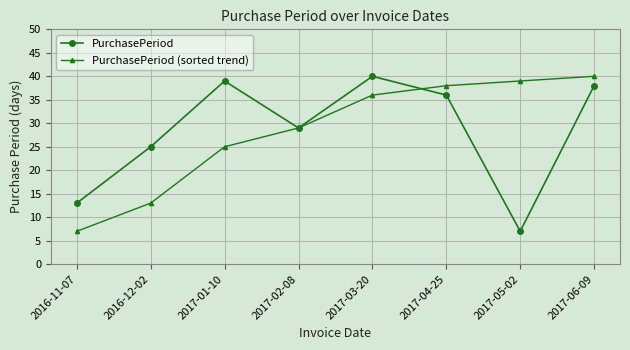

Rank the categories by PurchasePeriod (sorted trend) value from lowest to highest.

2016-11-07, 2016-12-02, 2017-01-10, 2017-02-08, 2017-03-20, 2017-04-25, 2017-05-02, 2017-06-09